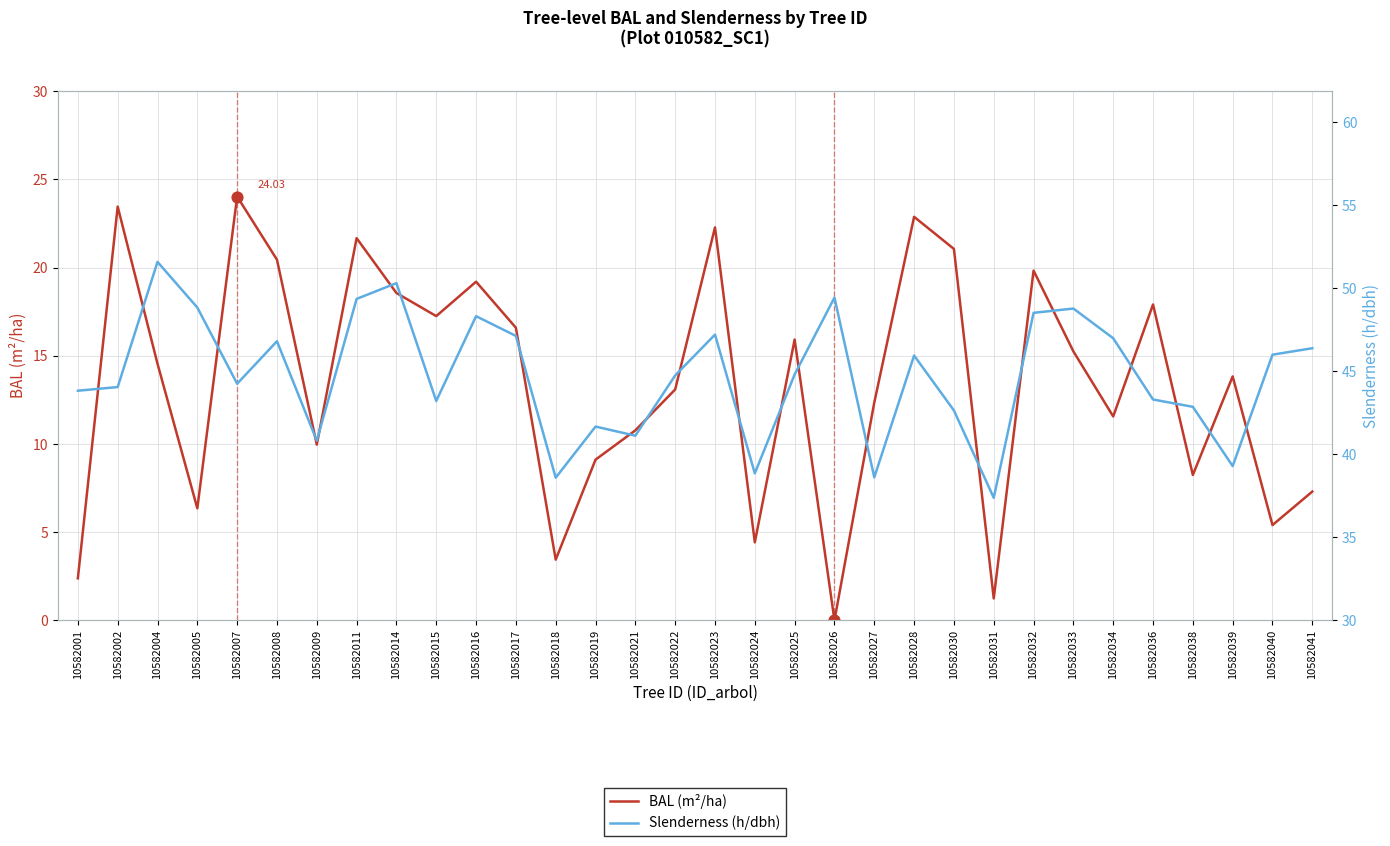

Which series has the largest total across all categories?

Slenderness (h/dbh)